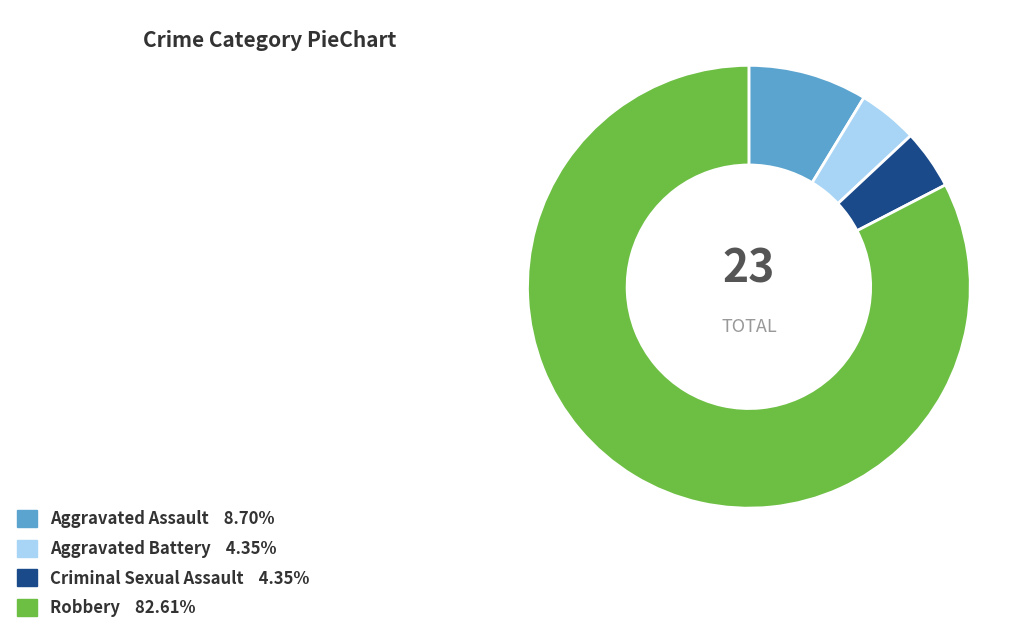

The Criminal Sexual Assault slice represents 10% of the pie. True or false?

False